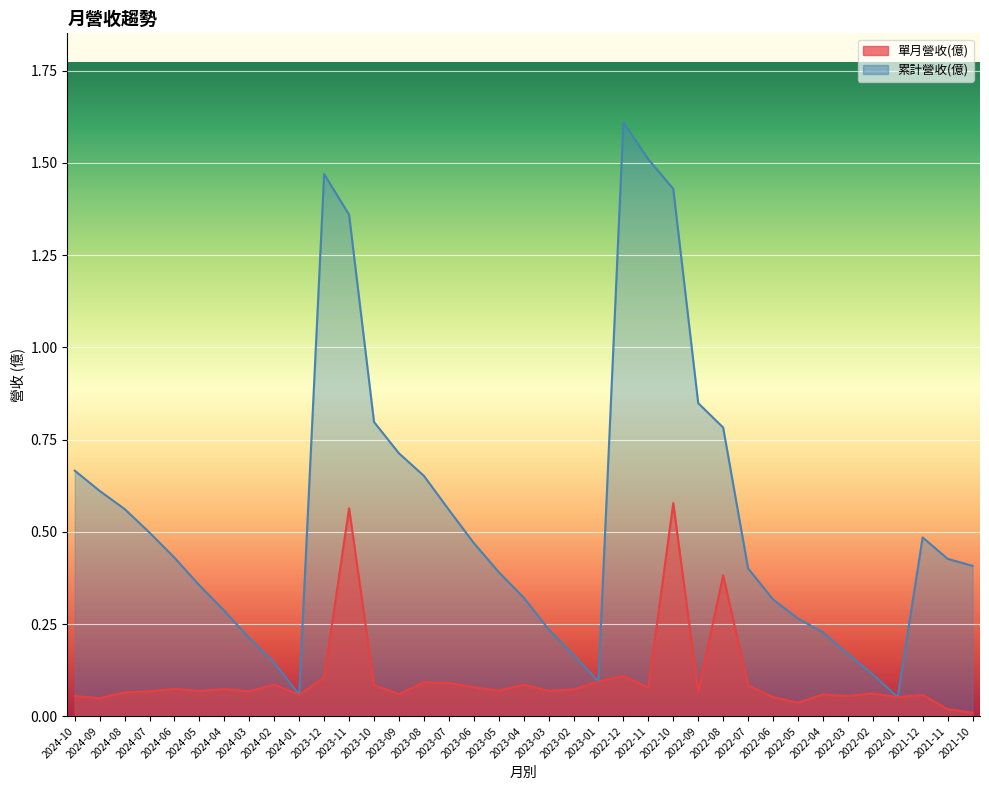

What is the approximate value of 累計營收(億) at 2022-09?

0.8